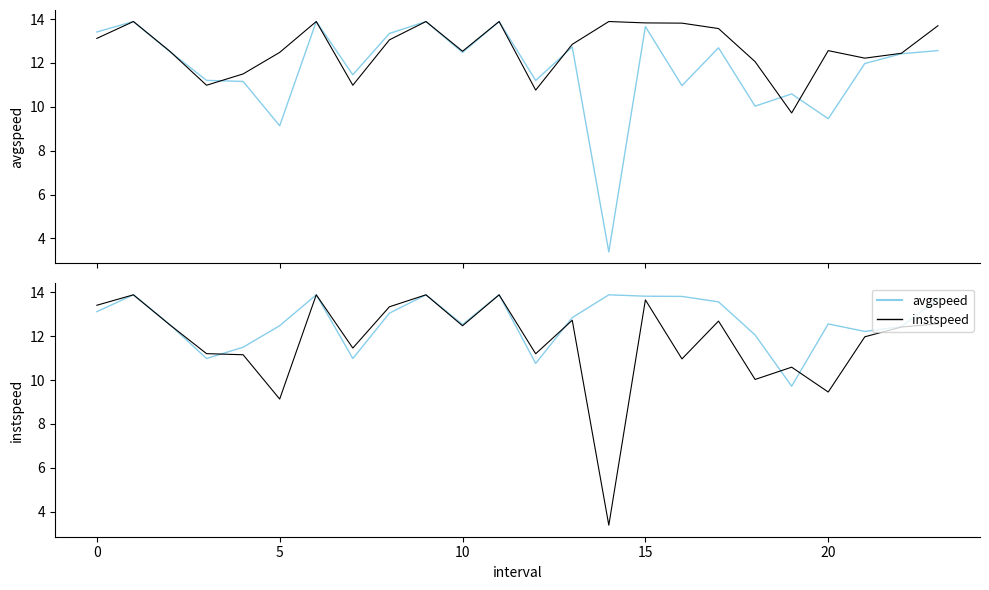

What is the sum of the avgspeed values at 13 and 12?

23.9